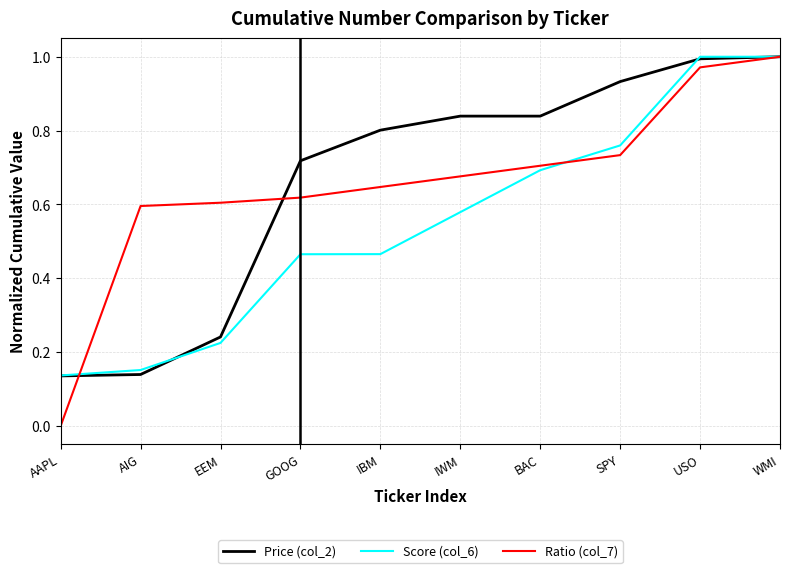

Is the value of Score (col_6) at BAC greater than the value of Ratio (col_7) at EEM?

Yes